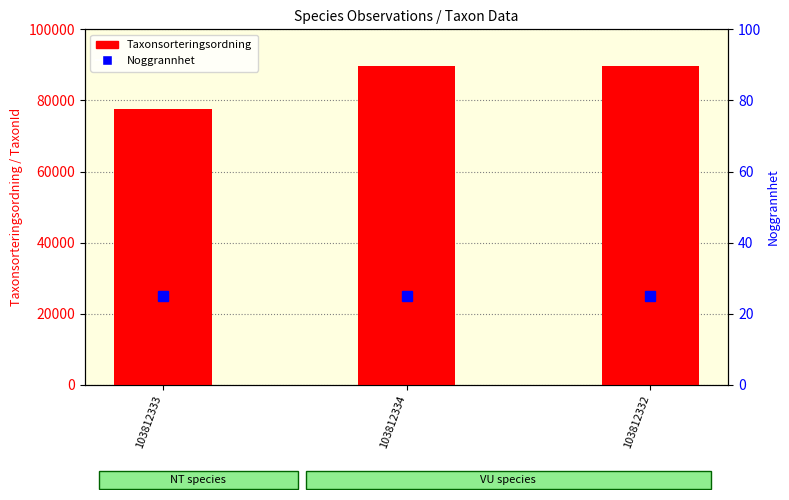

List the series in order of their peak value, highest first.

Taxonsorteringsordning, Noggrannhet